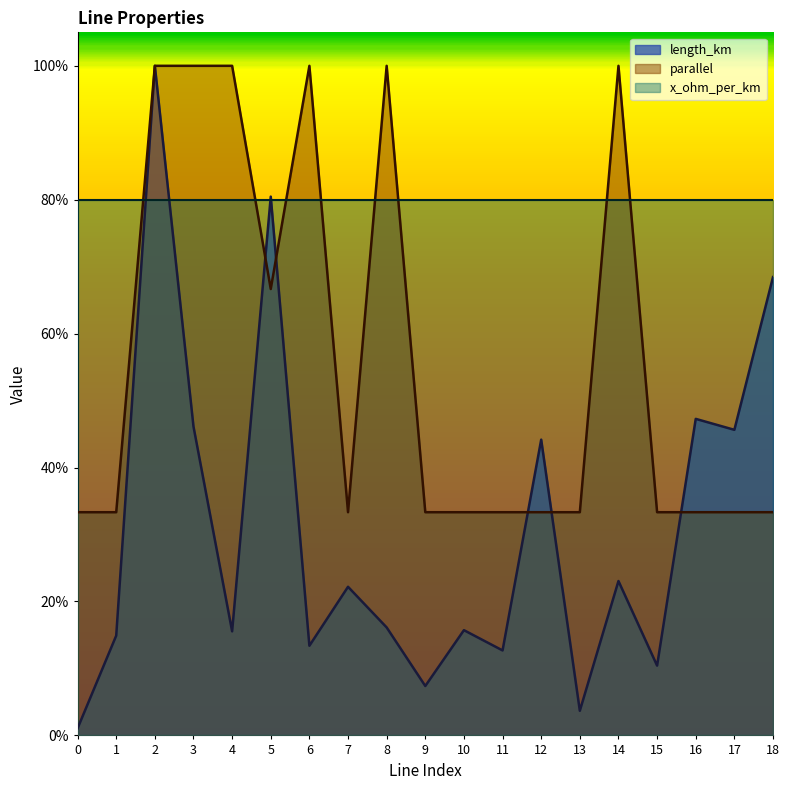

In parallel, how many points are higher than both neighbors (excluding endpoints)?

3